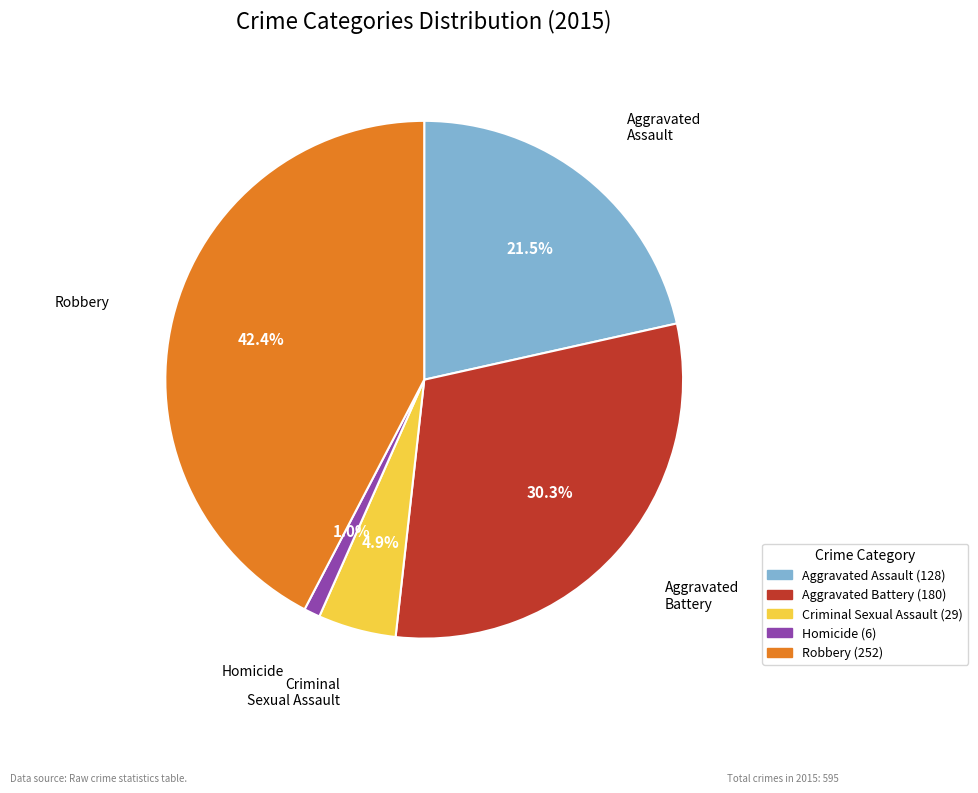

Which has a higher value, Criminal Sexual Assault or Homicide?

Criminal Sexual Assault